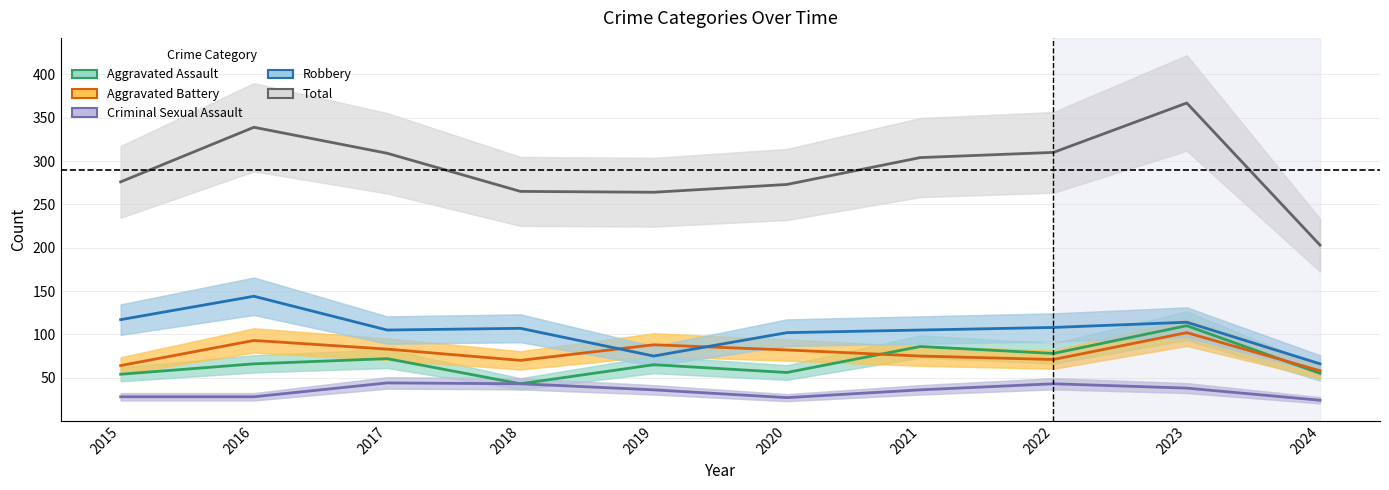

Is the value of Robbery at 2017 greater than the value of Criminal Sexual Assault at 2022?

Yes